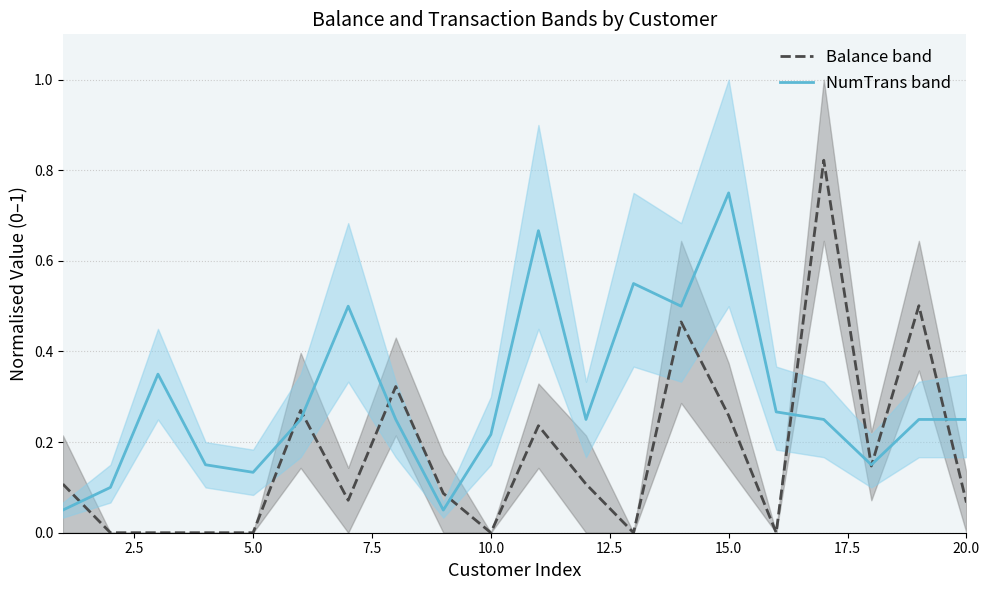

In Balance band, how many points are lower than both neighbors (excluding endpoints)?

5